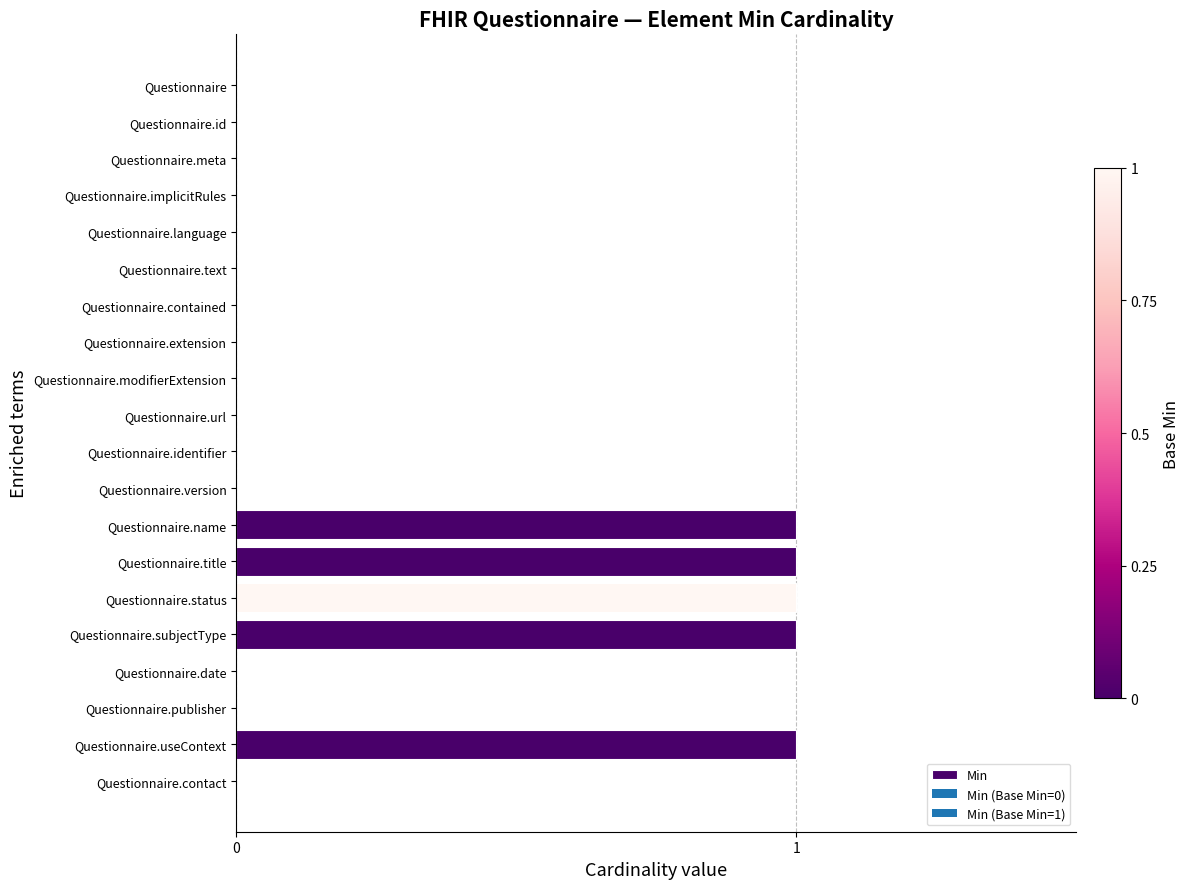

Between Questionnaire.id and Questionnaire.status, which is larger?

Questionnaire.status